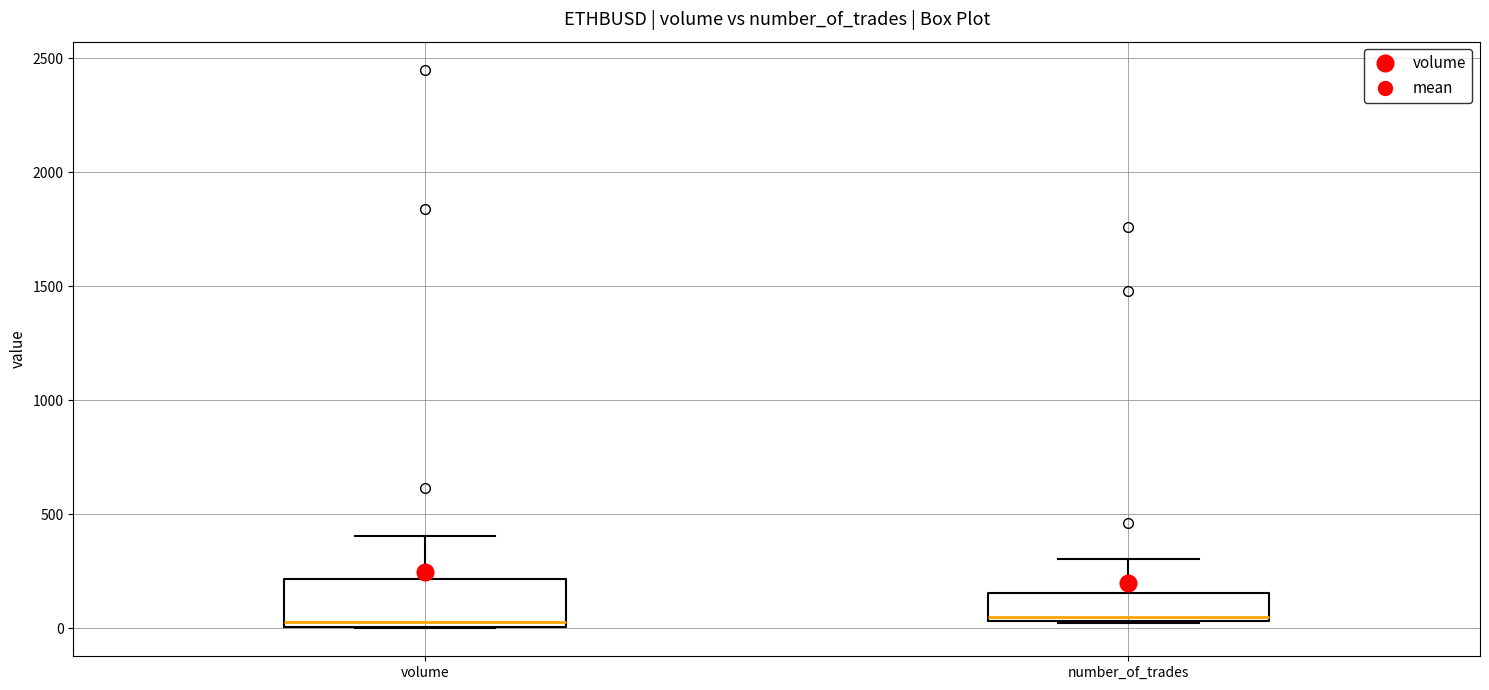

Reading left to right, read every box against the y-axis: the position of its median line, the range the box covers, and the ends of its whiskers. The values are not printed on the chart, so give them approximately, as read against the axis.

volume: median 50, box 0 to 200, whiskers 0 to 400
number_of_trades: median 50 (just above the box's lower edge), box 50 to 150, whiskers 0 to 300